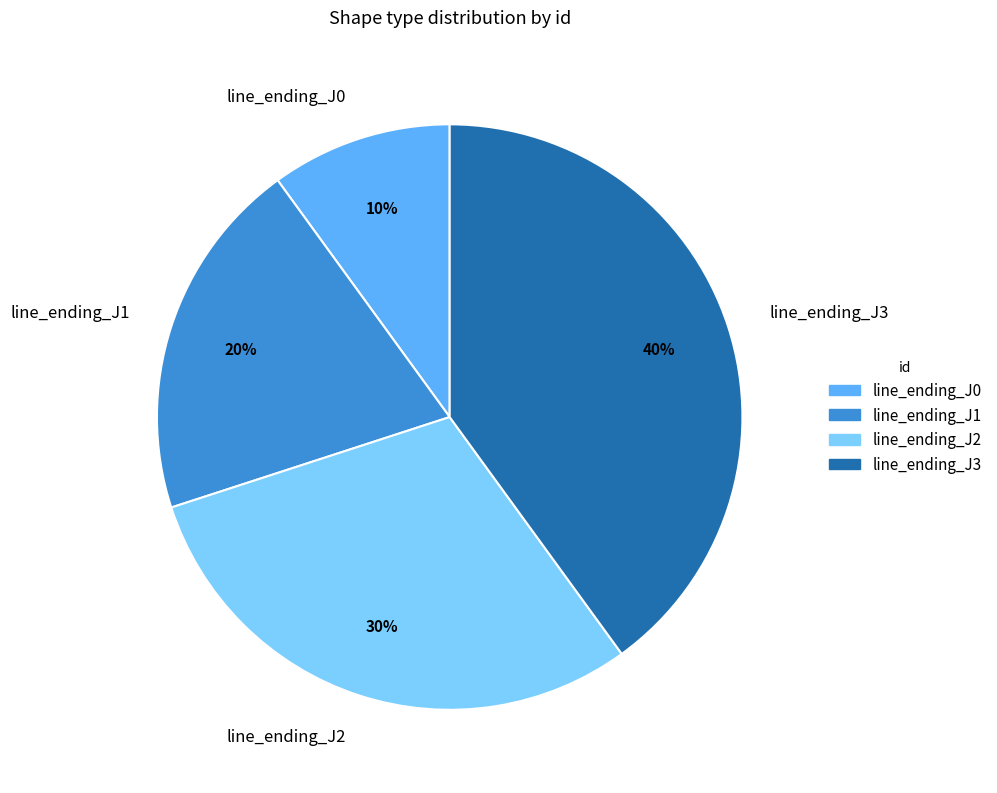

Count the number of slices in the pie.

4